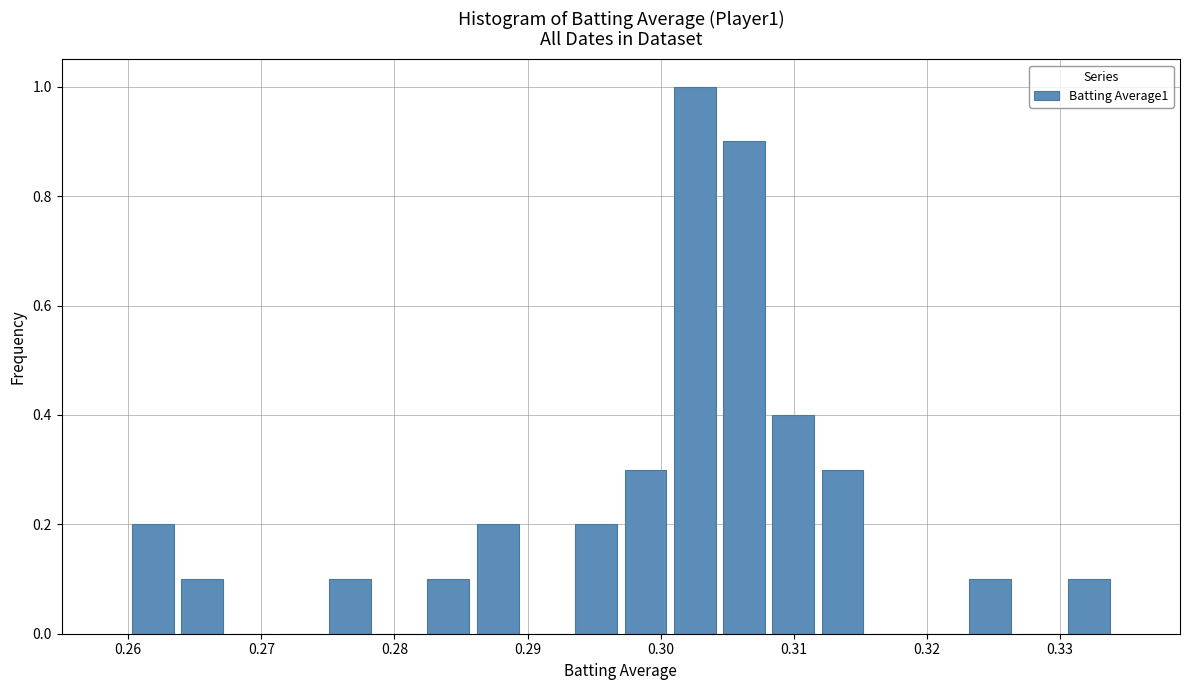

Read against the x-axis, roughly where is the centre of the tallest bar?

0.303